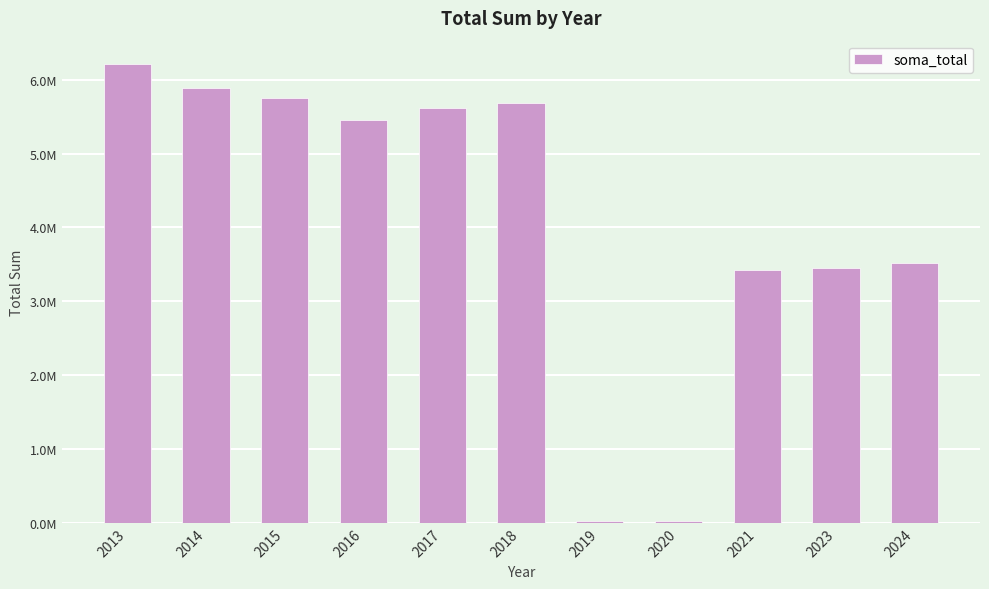

At which category does the chart reach its peak across all series?

2013